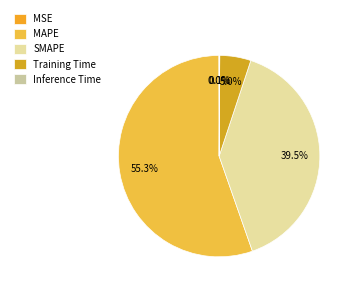

Count the number of slices in the pie.

5